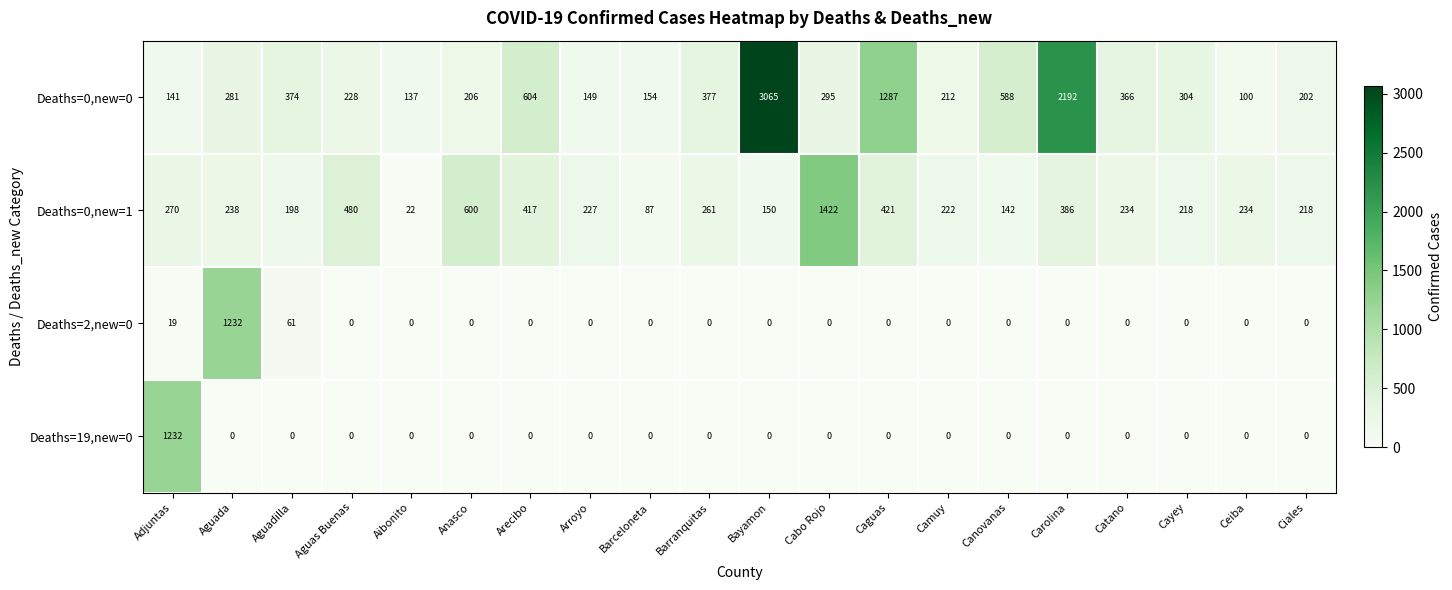

Rank the categories by Deaths=0,new=0 value from highest to lowest.

Bayamon, Carolina, Caguas, Arecibo, Canovanas, Barranquitas, Aguadilla, Catano, Cayey, Cabo Rojo, Aguada, Aguas Buenas, Camuy, Anasco, Ciales, Barceloneta, Arroyo, Adjuntas, Aibonito, Ceiba